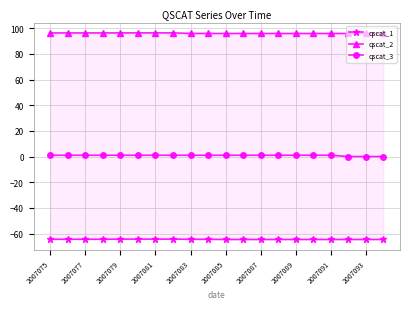

How many lines are shown in the chart?

3